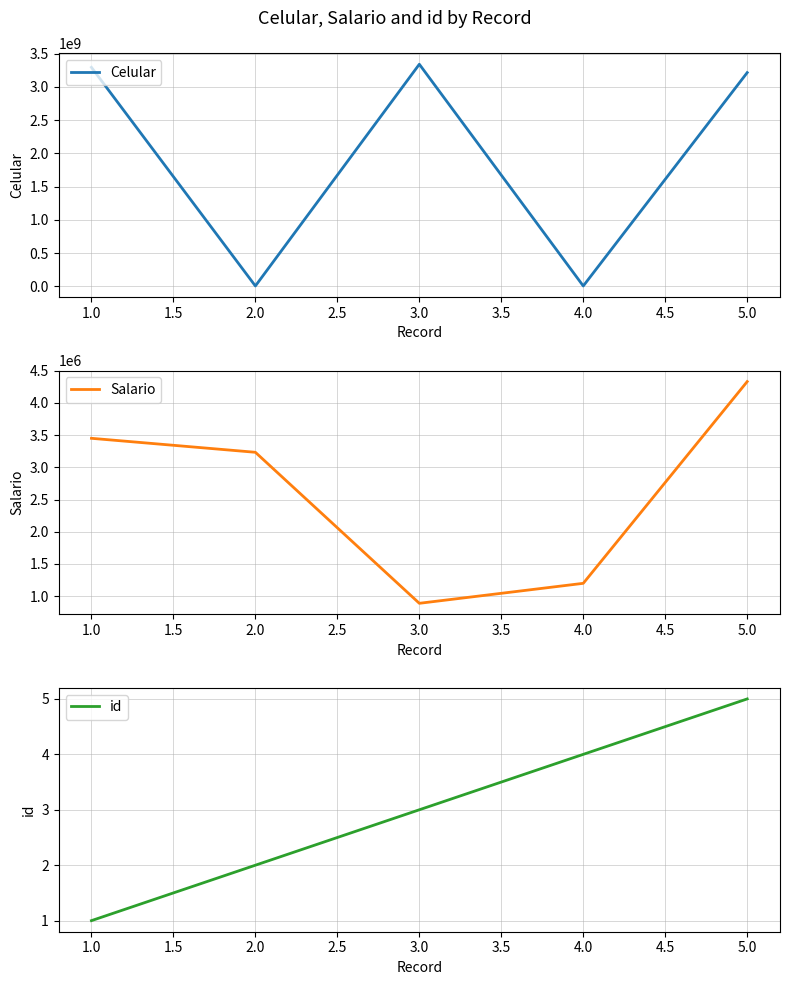

What is the sum of the id values at 3.0 and 4.0?

7